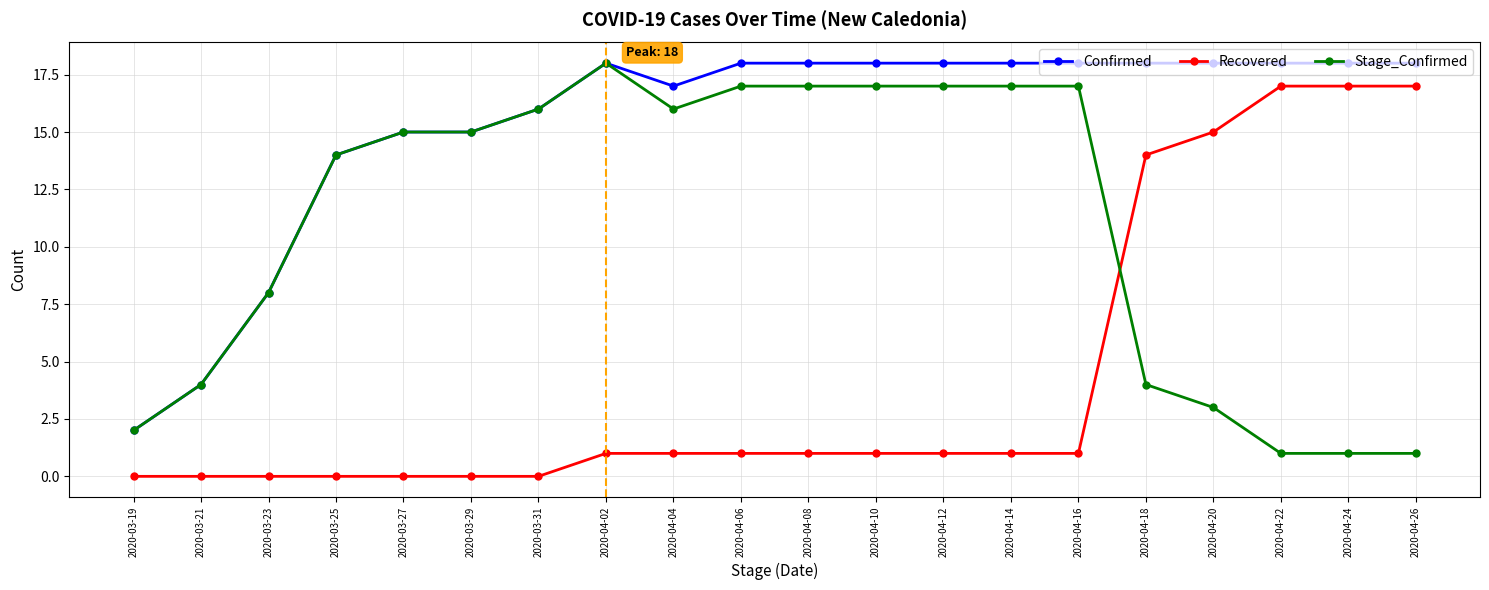

What is the label of the 7th point from the right?

2020-04-14